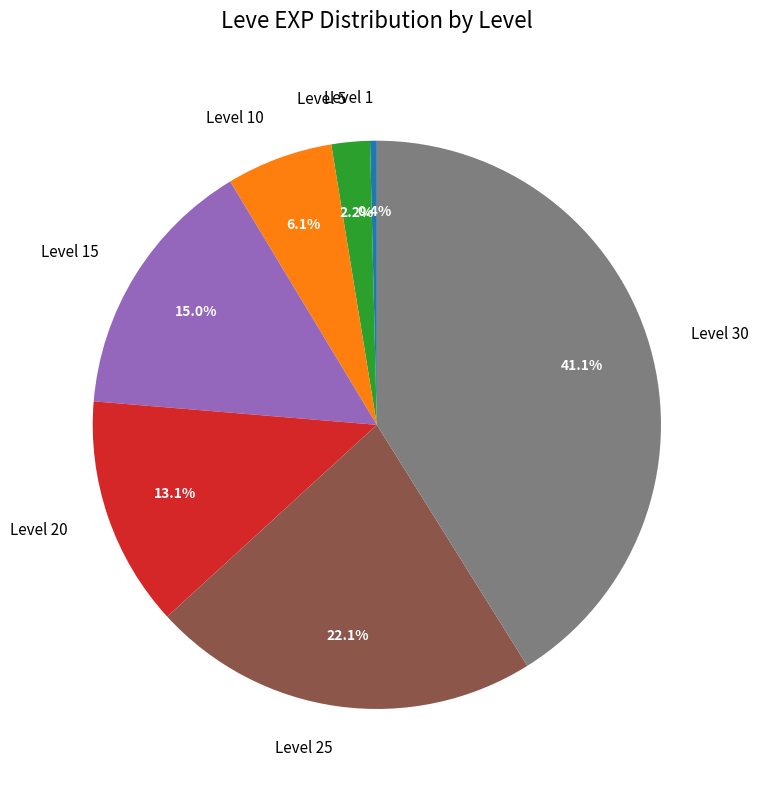

To the nearest percent, what percentage of the pie is Level 20?

13%